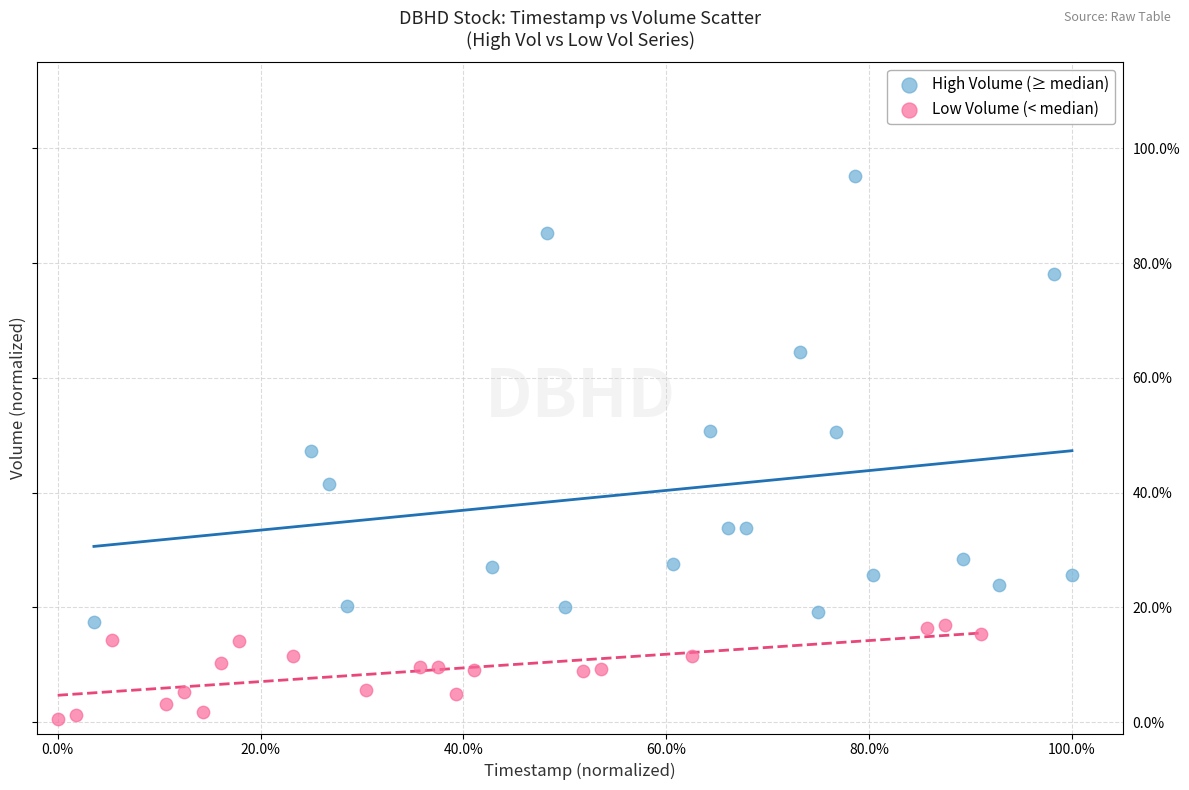

Which series contains the highest Y value?

High Volume (≥ median)